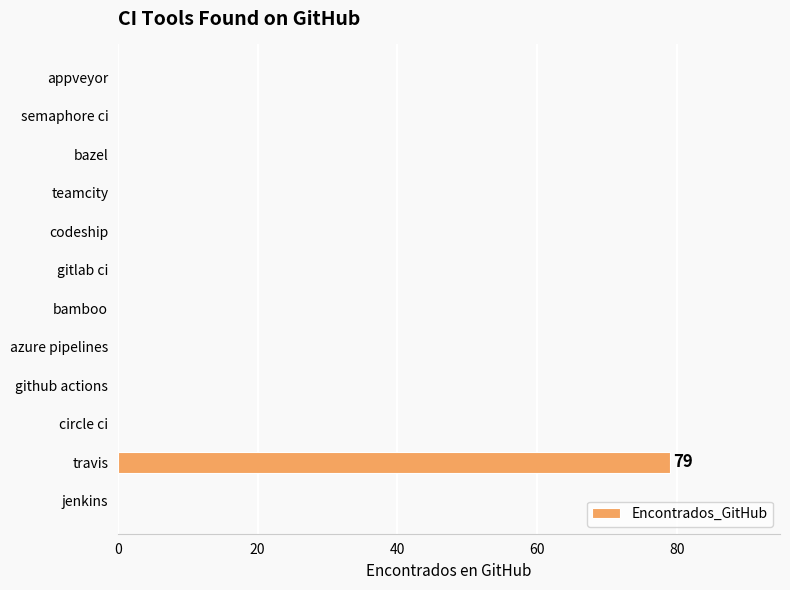

Reading bottom to top, transcribe all the data shown in this chart.

jenkins=0	travis=79	circle ci=0	github actions=0	azure pipelines=0	bamboo=0	gitlab ci=0	codeship=0	teamcity=0	bazel=0	semaphore ci=0	appveyor=0